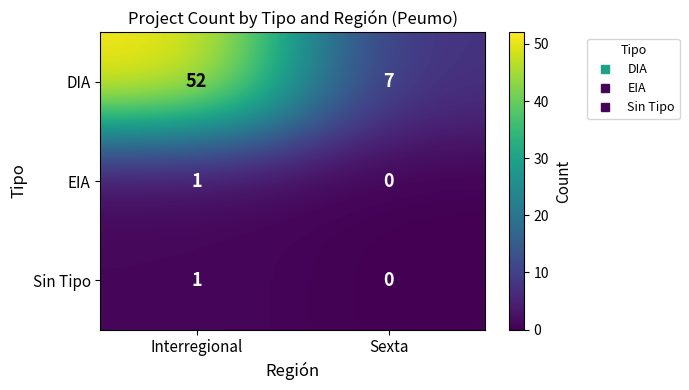

Reading left to right, transcribe all the data shown in this chart.

DIA: Interregional=52	Sexta=7
EIA: Interregional=1	Sexta=0
Sin Tipo: Interregional=1	Sexta=0